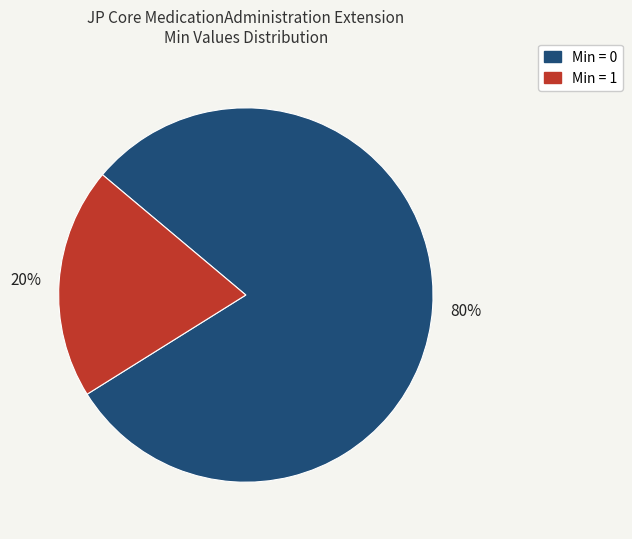

Does any single category account for the majority?

Yes